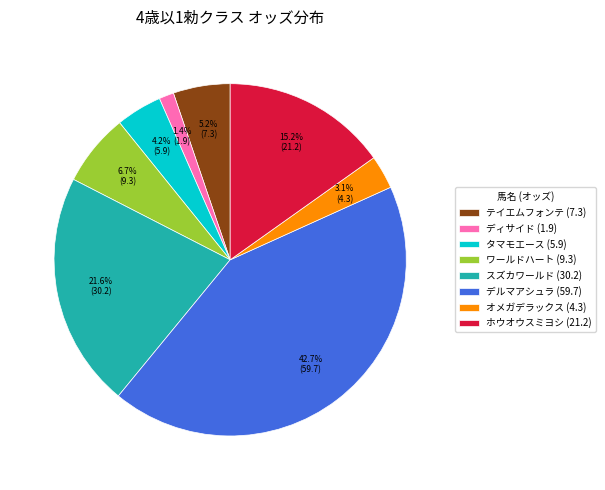

Which category has the smallest portion of the pie?

ディサイド